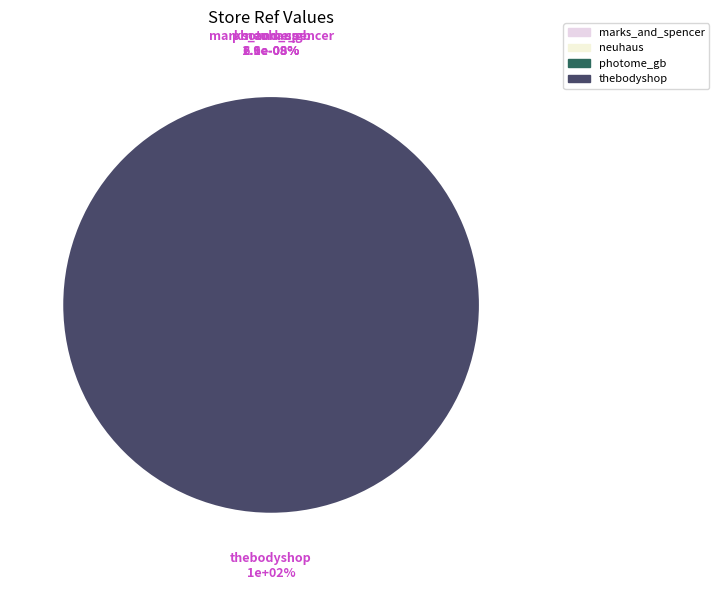

Combined, do marks_and_spencer and thebodyshop account for over 50%?

Yes